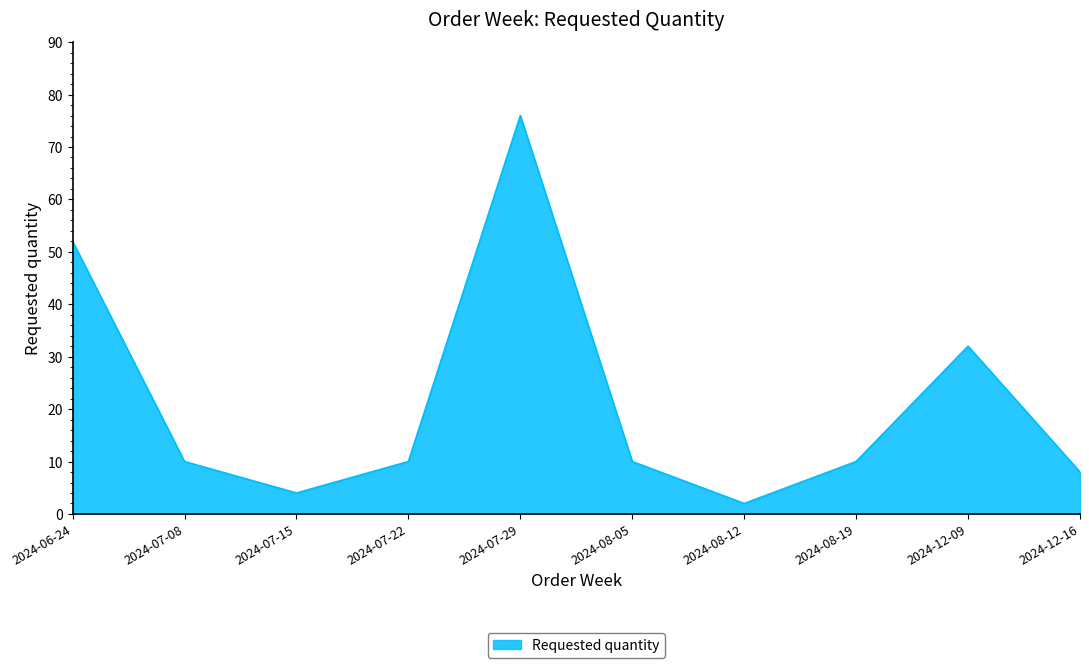

How many lines are shown in the chart?

1